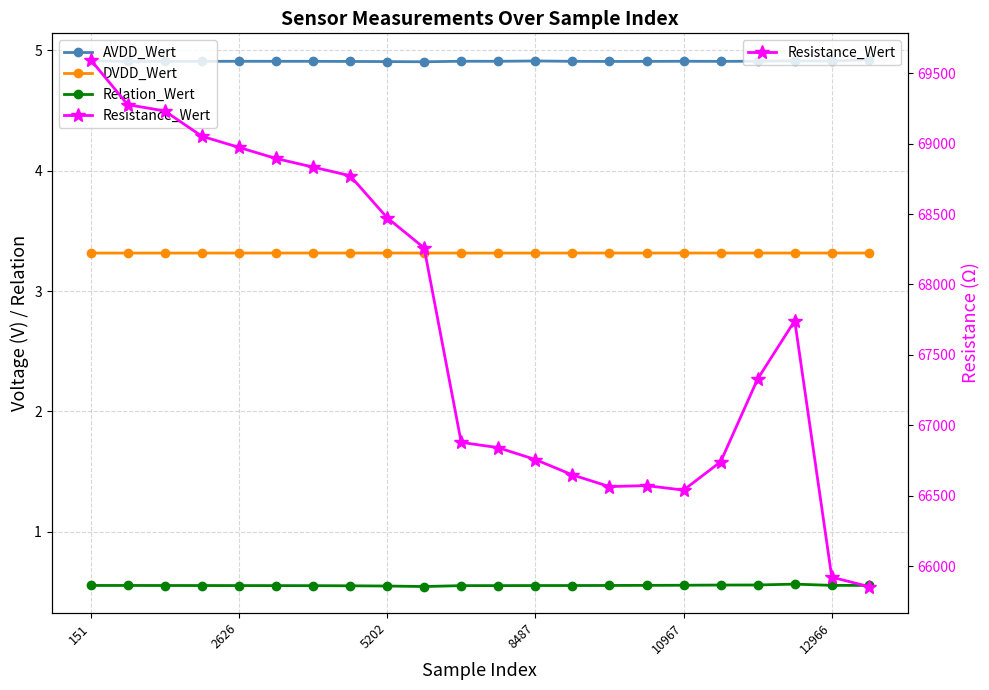

How many lines are shown in the chart?

4